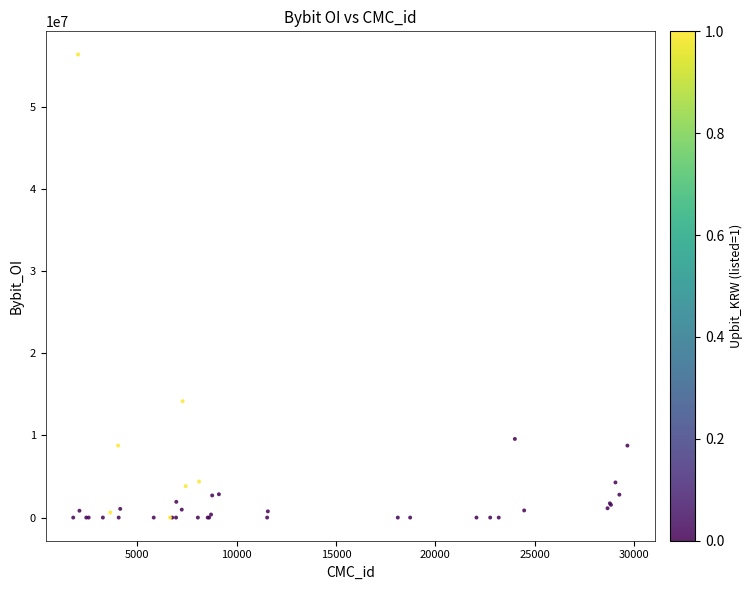

What Y value in the scatter plot is closest to 28210550?

14175043